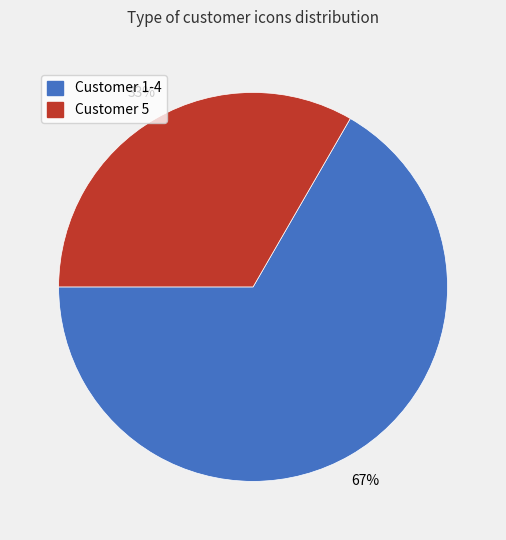

Count the number of slices in the pie.

2